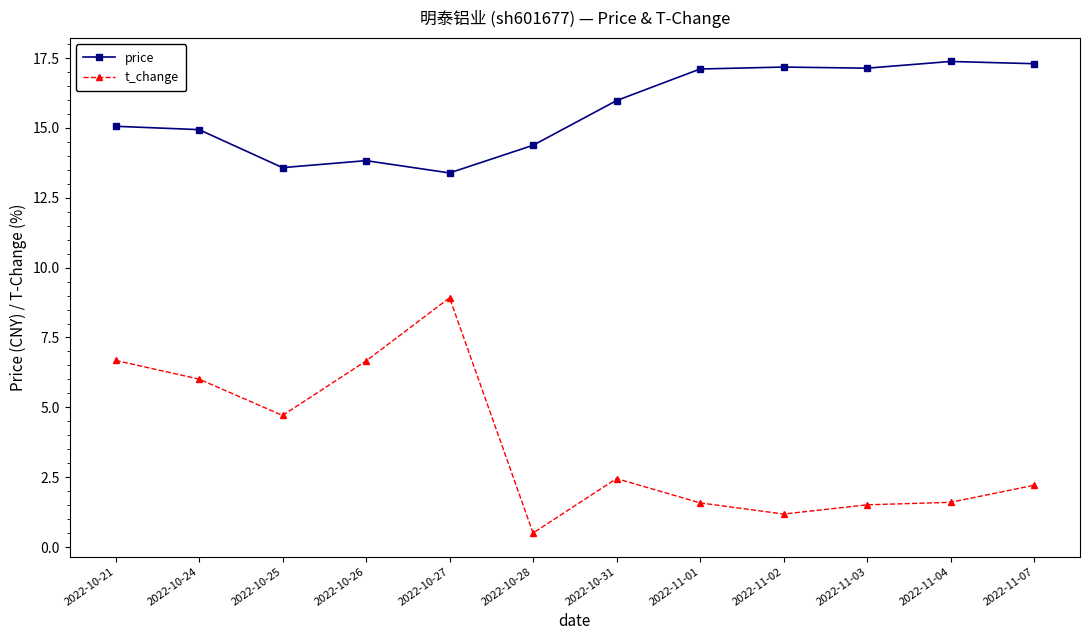

At how many categories does at least one series exceed 6?

12